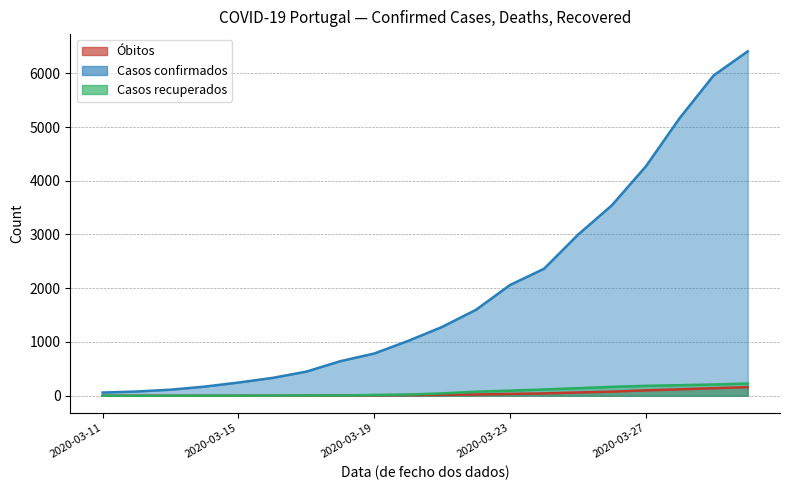

The value of Casos recuperados at 2020-03-14 is 1. True or false?

False